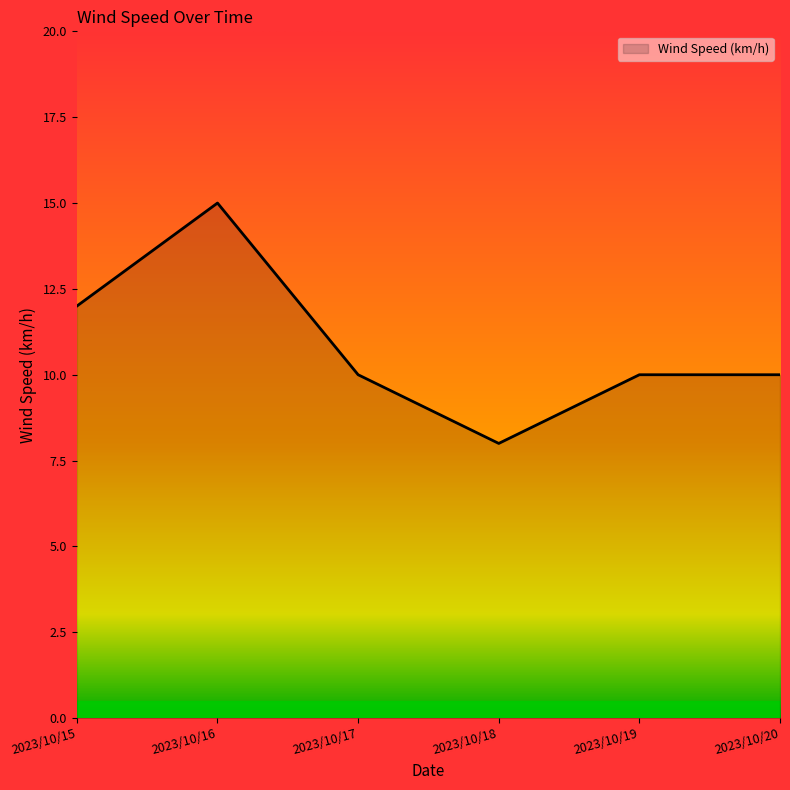

The chart shows a value of 12 at 2023/10/15. True or false?

True